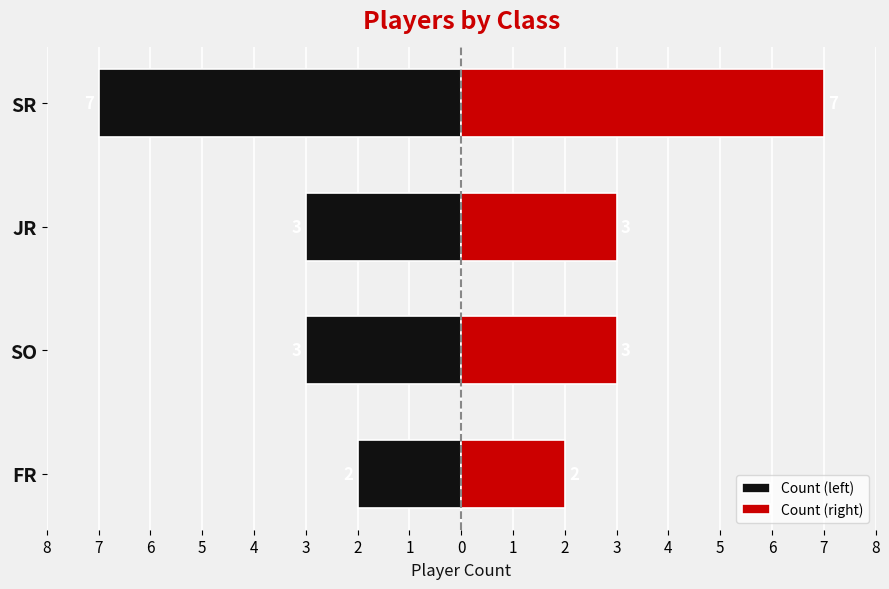

What are all the series names shown in the legend?

Count (left), Count (right)